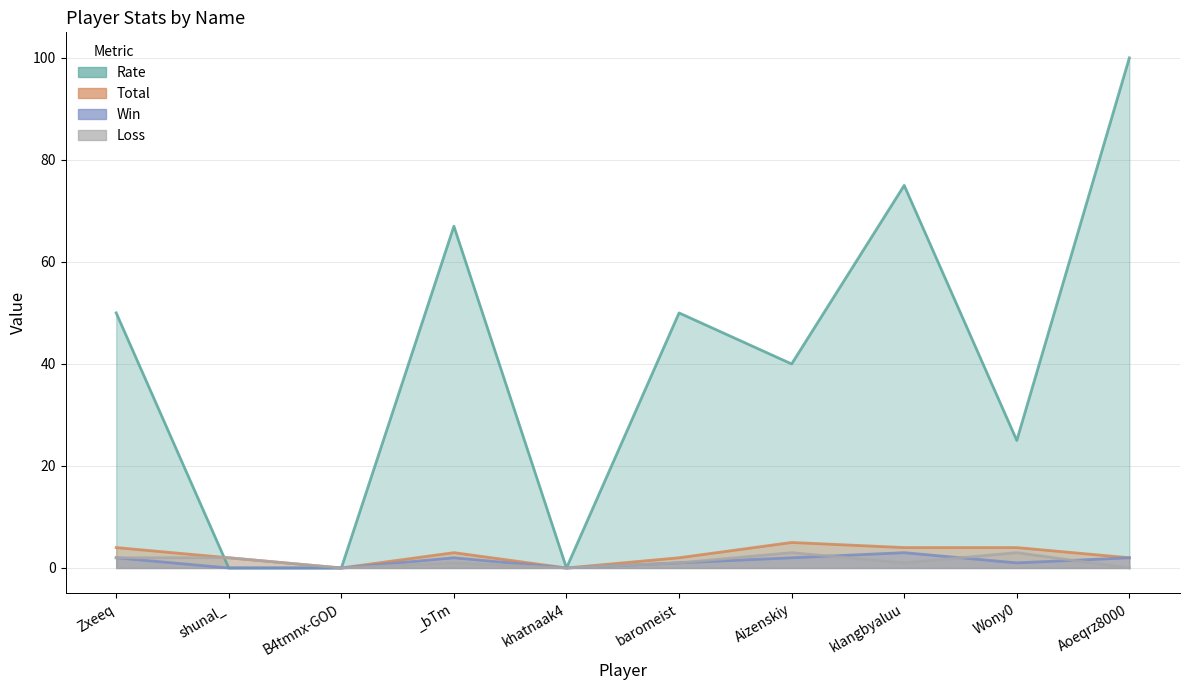

Reading left to right, transcribe all the data shown in this chart.

Rate: 50	0	0	67	0	50	40	75	25	100
Total: 4	2	0	3	0	2	5	4	4	2
Win: 2	0	0	2	0	1	2	3	1	2
Loss: 2	2	0	1	0	1	3	1	3	0